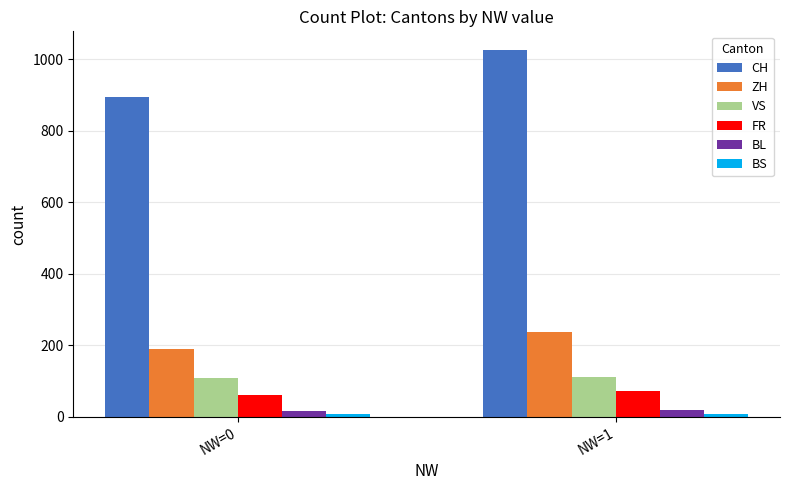

Which series changed the most between NW=0 and NW=1?

CH